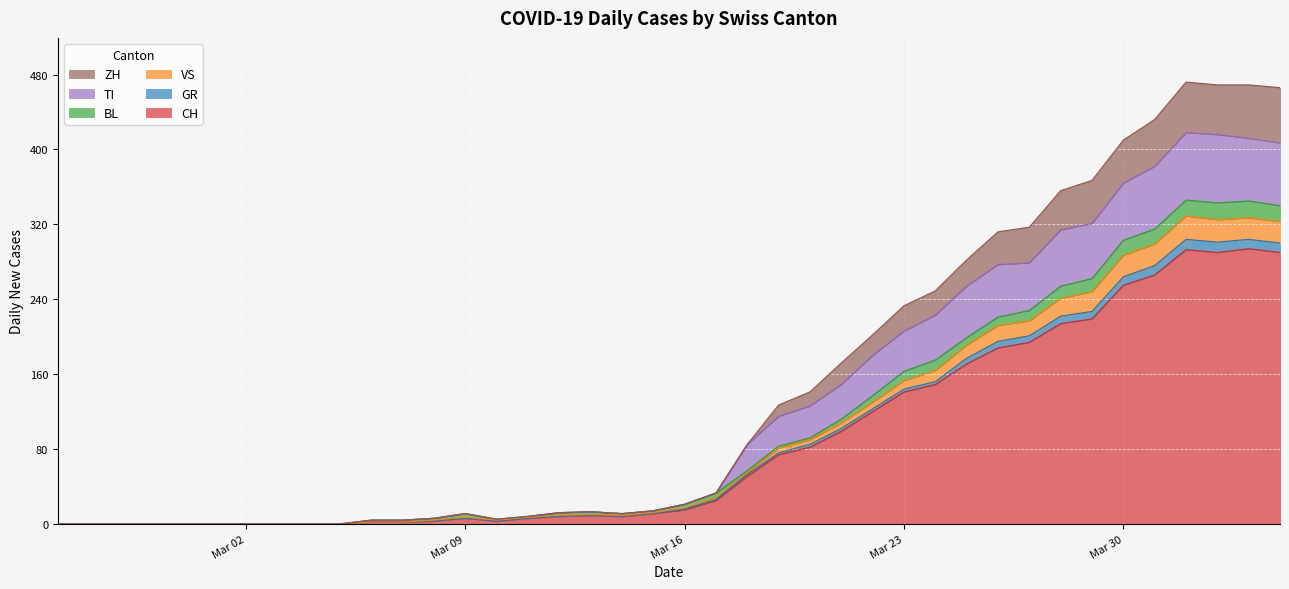

What is the maximum value for CH?

294